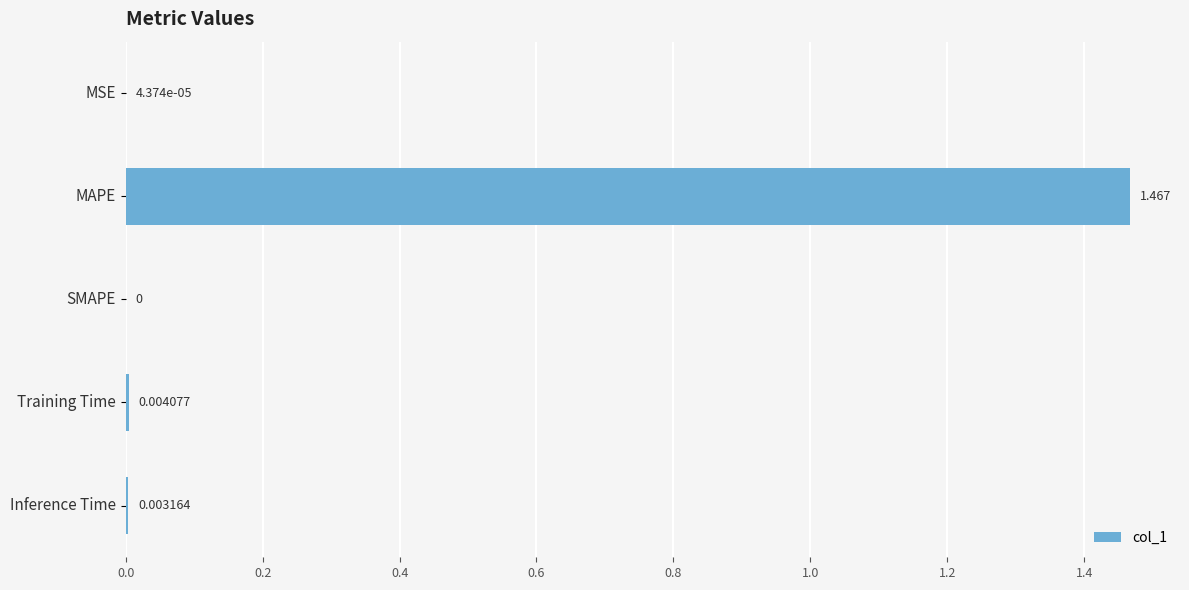

Which category has the highest value across all series?

MAPE